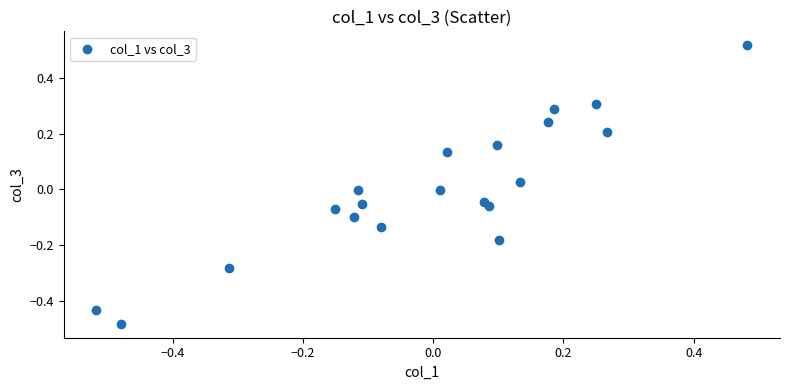

What is the range of Y values (max minus min)?

1.0